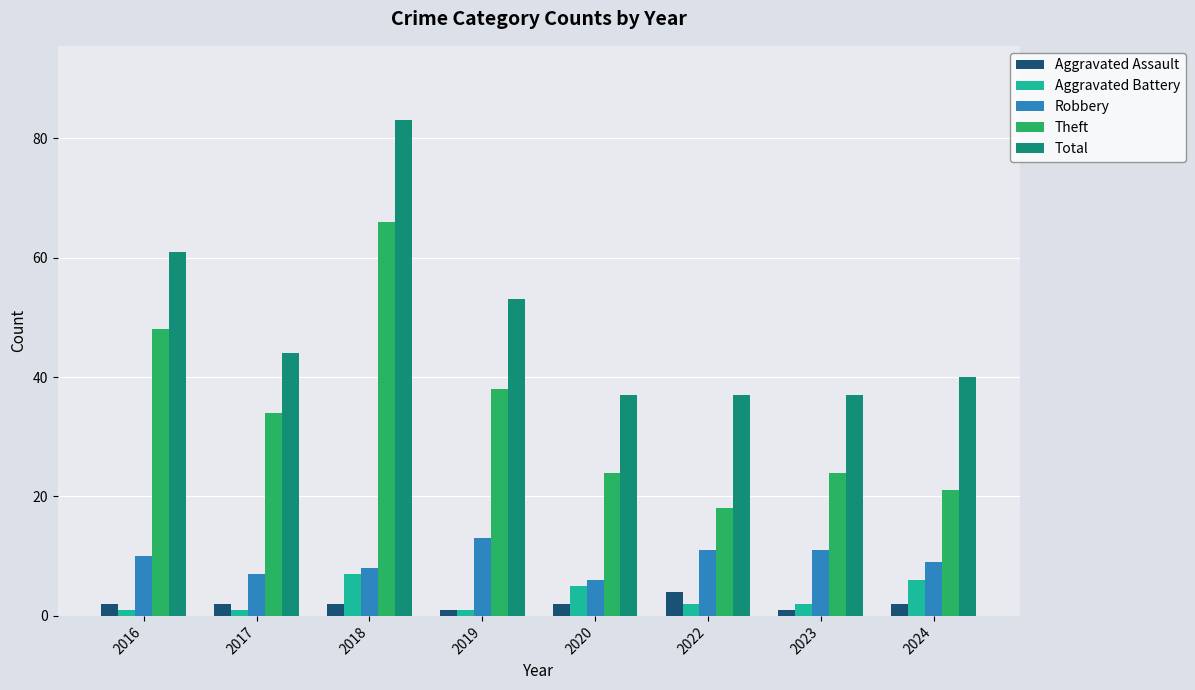

How many values in the Robbery series are below 10?

4